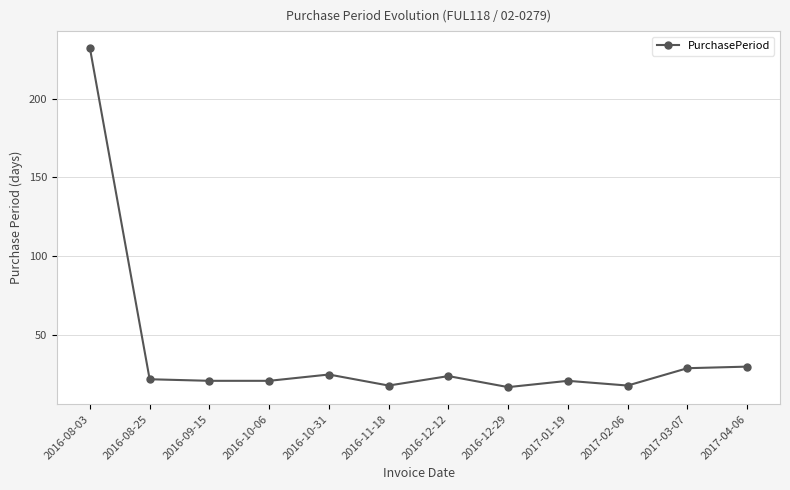

What is the label of the 6th point from the right?

2016-12-12